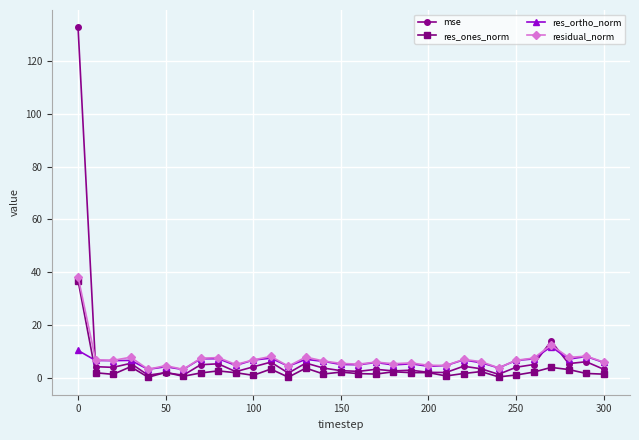

In res_ortho_norm, how many points are lower than both neighbors (excluding endpoints)?

10